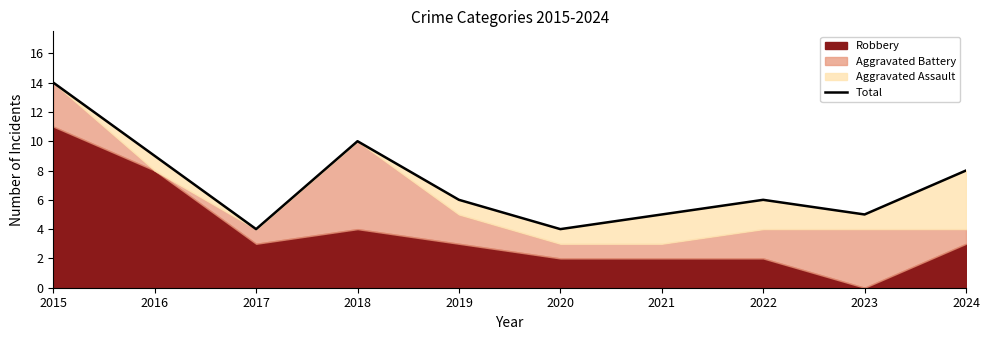

Reading left to right, list all the values displayed in this chart.

14	9	4	10	6	4	5	6	5	8